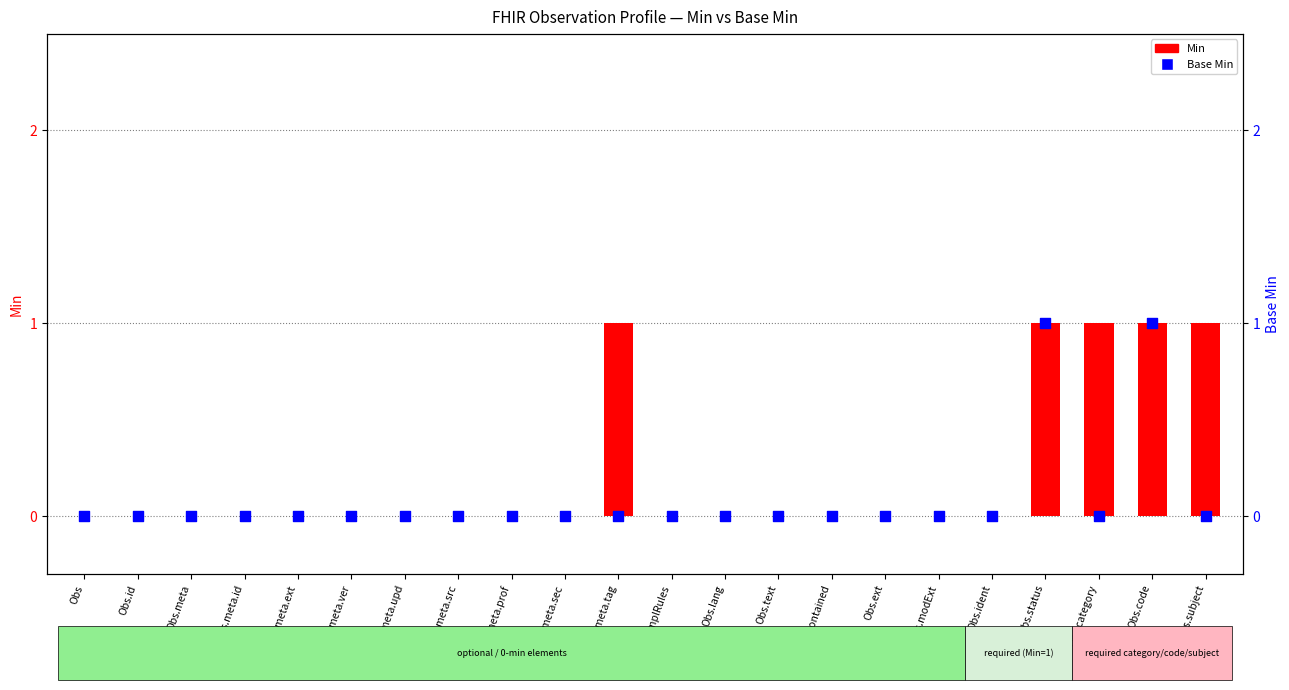

Which series reaches the maximum Y coordinate?

Min